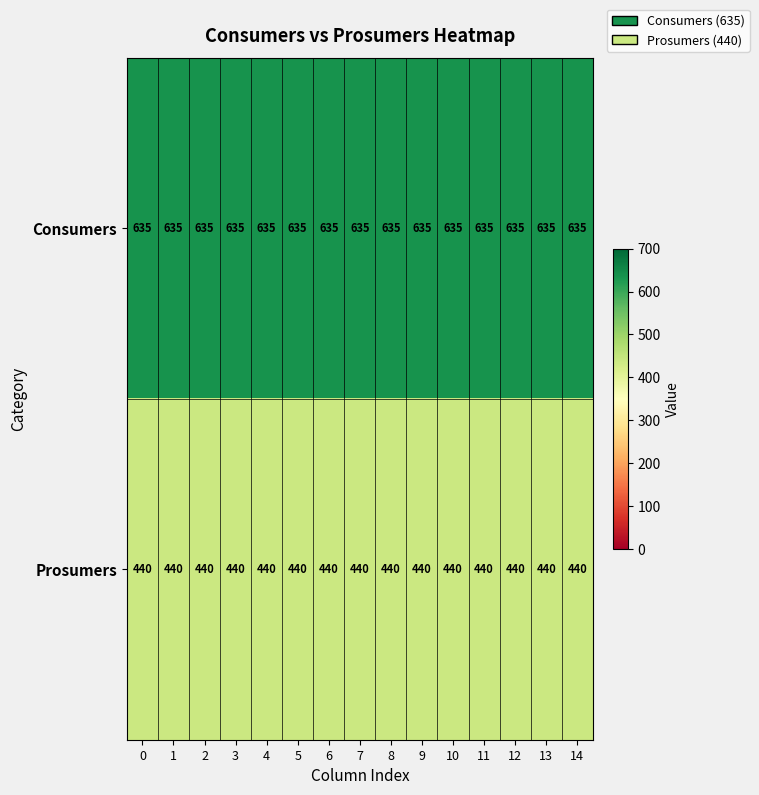

What is the sum of all Consumers values?

9525